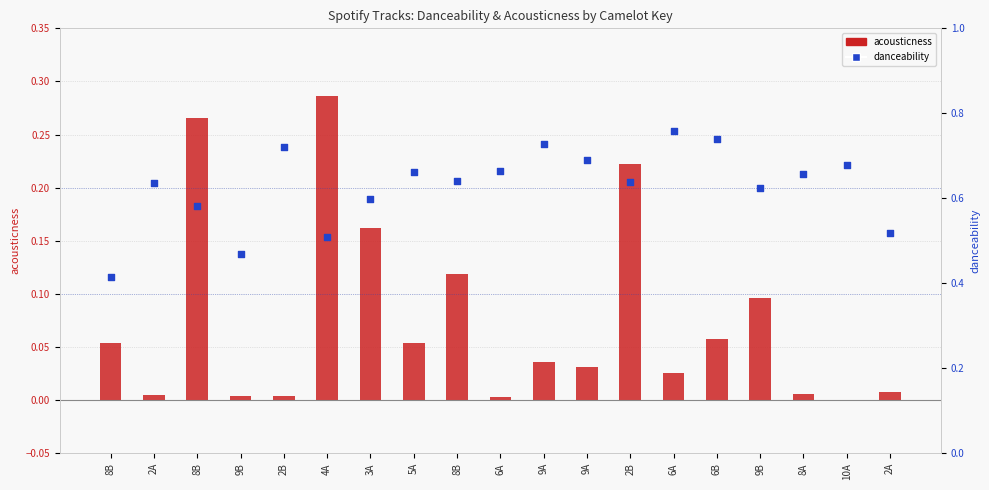

Is the value of danceability at 5A greater than the value of acousticness at 4A?

Yes